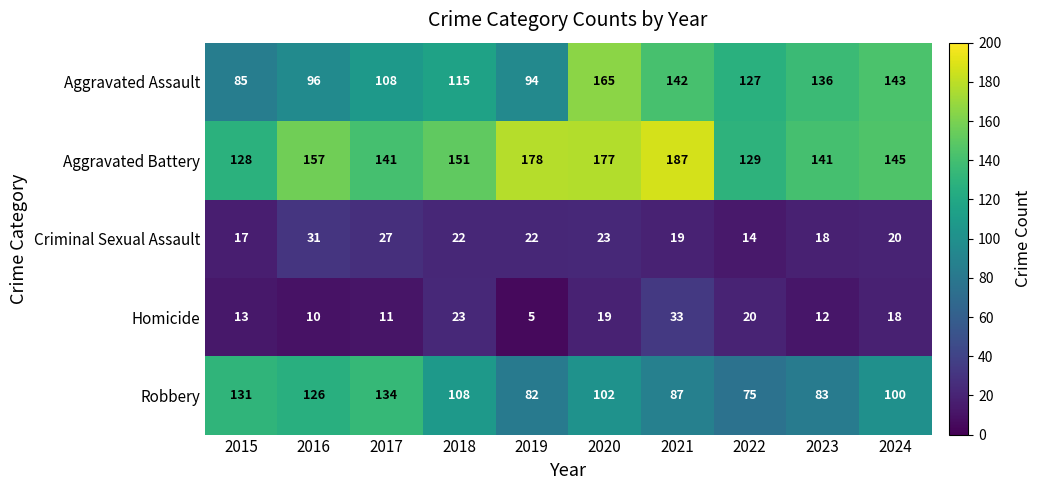

At which label is Aggravated Assault closest to 125?

2022